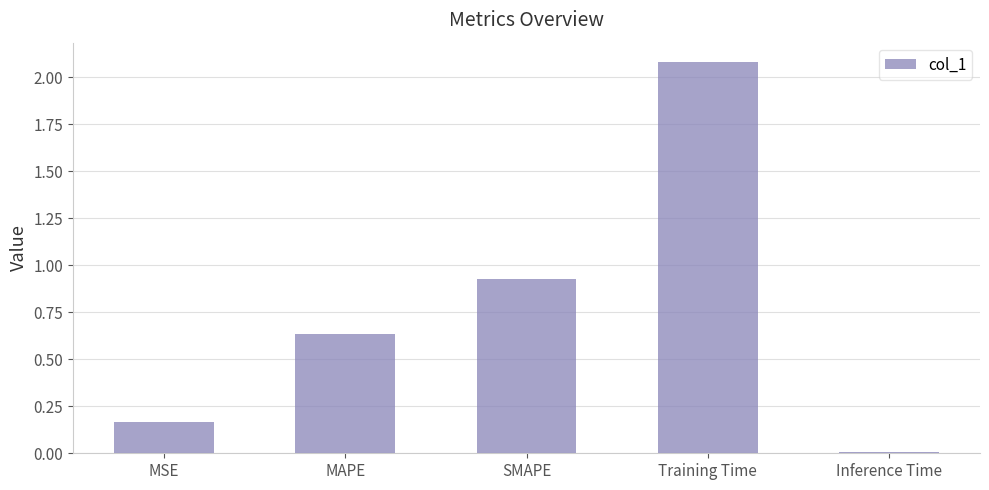

What is the difference between the maximum and second lowest values?

1.9